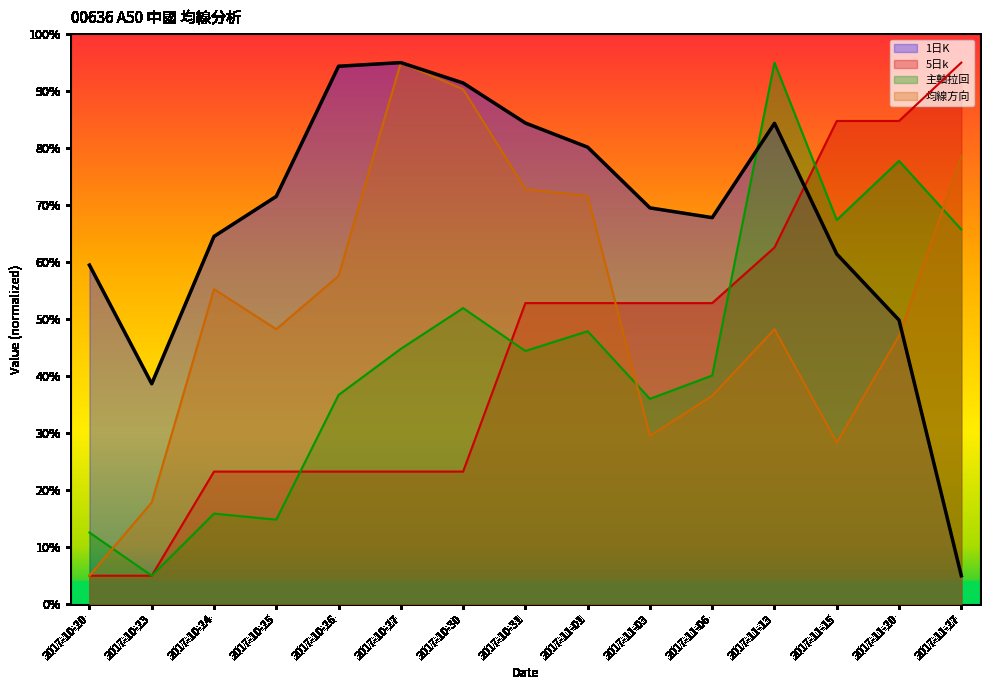

Does the chart display data point markers on the line(s)?

No